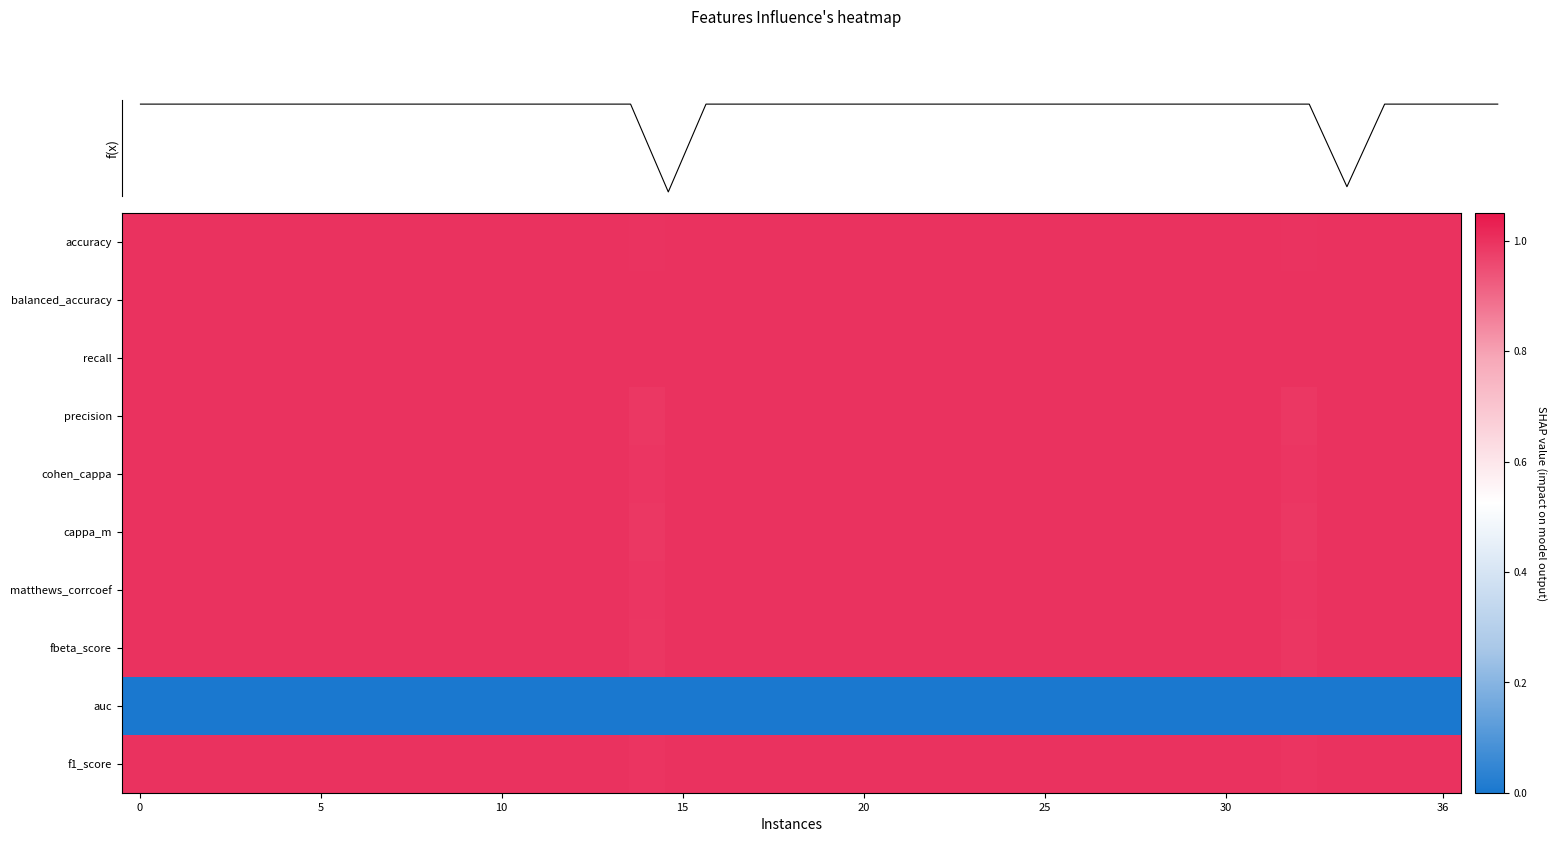

What is the spread (max minus min) of values at 13?

1.0